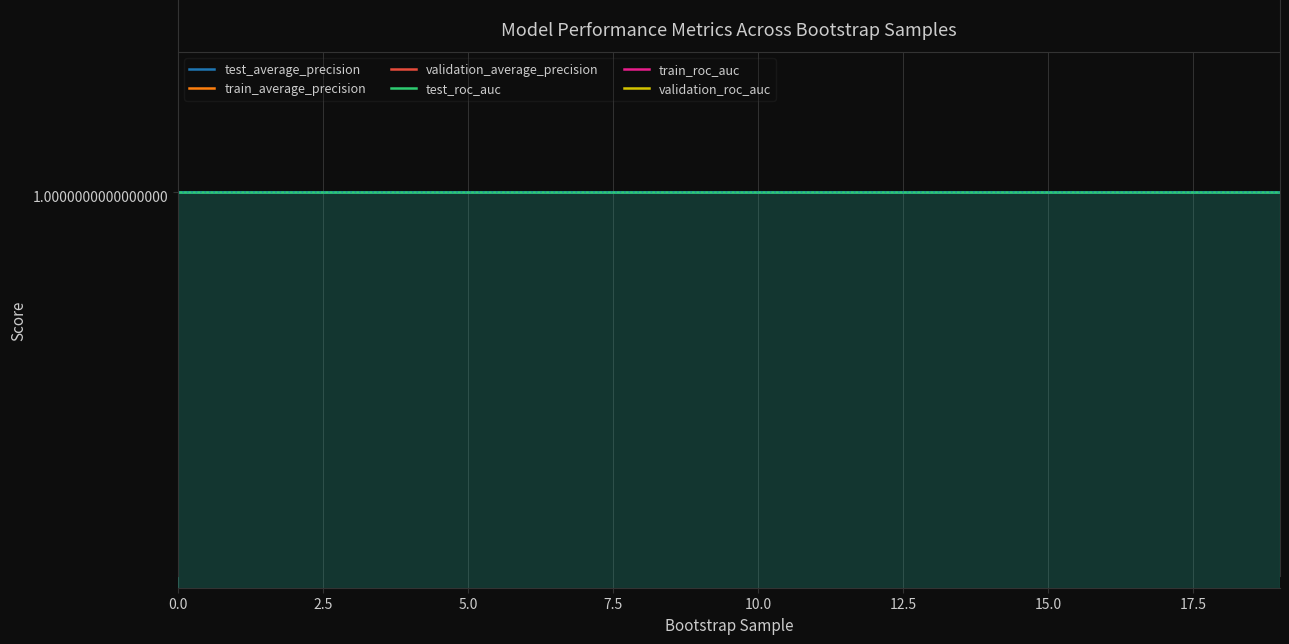

What position from the left is 13?

14